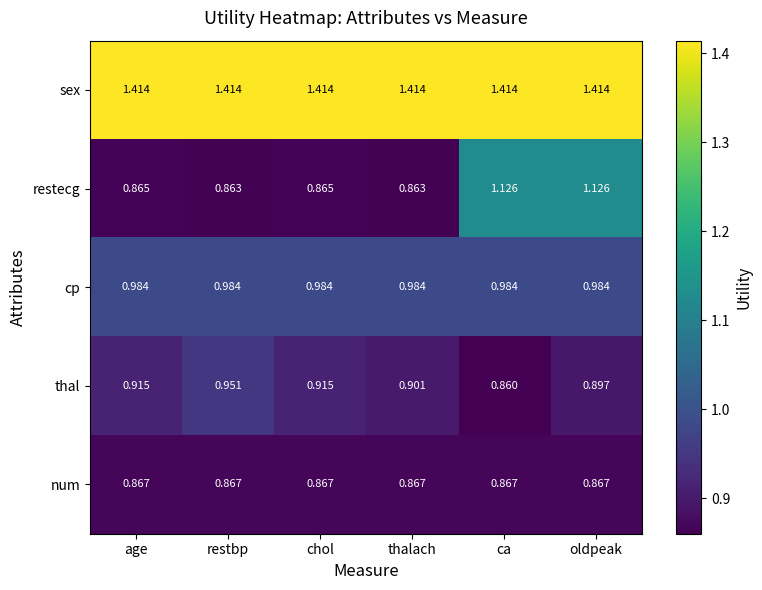

Which series has the widest spread of values?

restecg